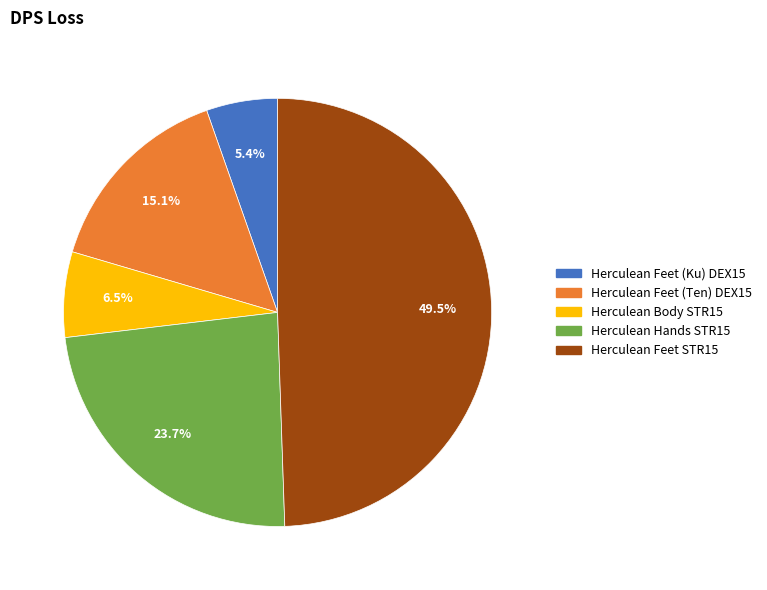

Rank the categories by value from highest to lowest.

Herculean Feet STR15, Herculean Hands STR15, Herculean Feet (Ten) DEX15, Herculean Body STR15, Herculean Feet (Ku) DEX15